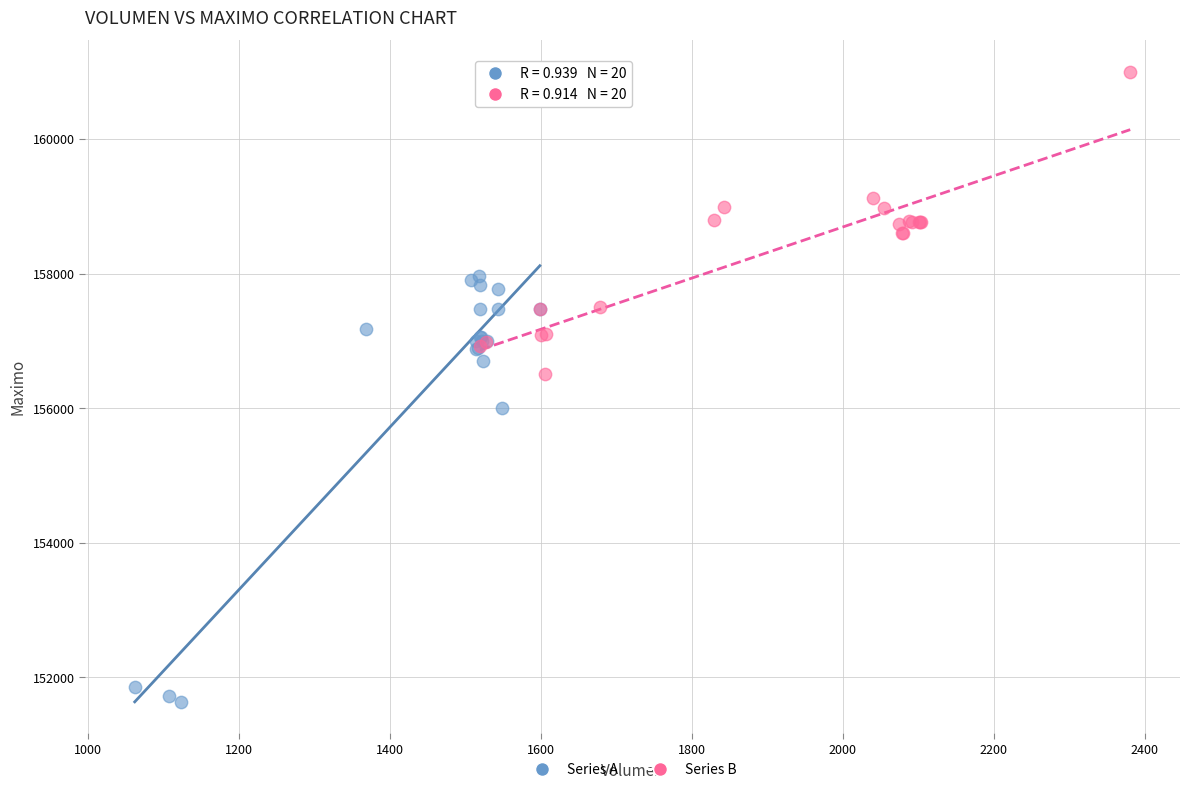

What are all the series names shown in the legend?

Series A, Series B